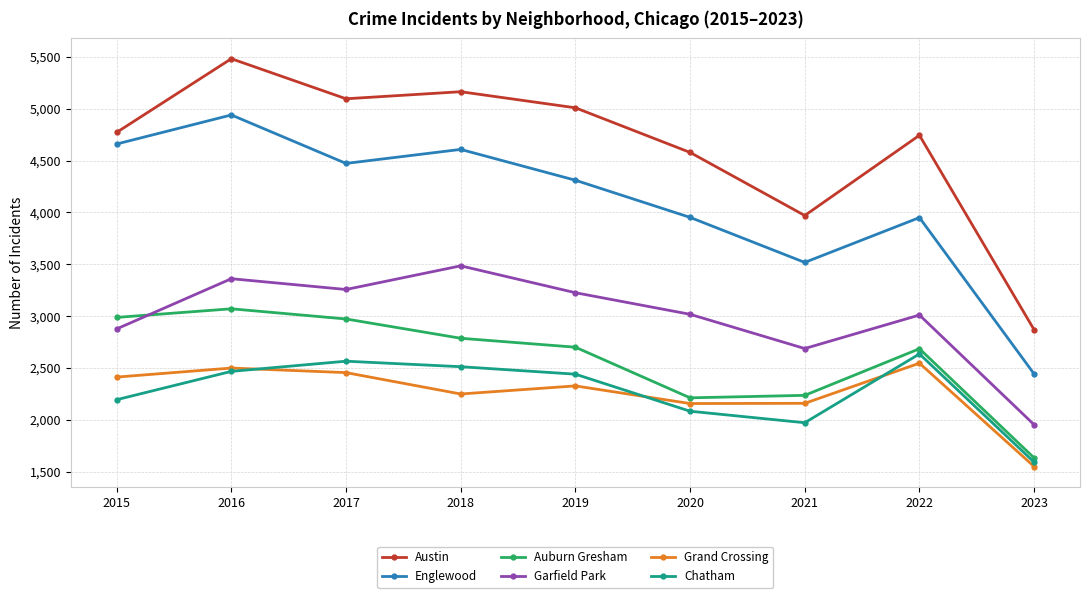

Which series has the widest spread of values?

Austin